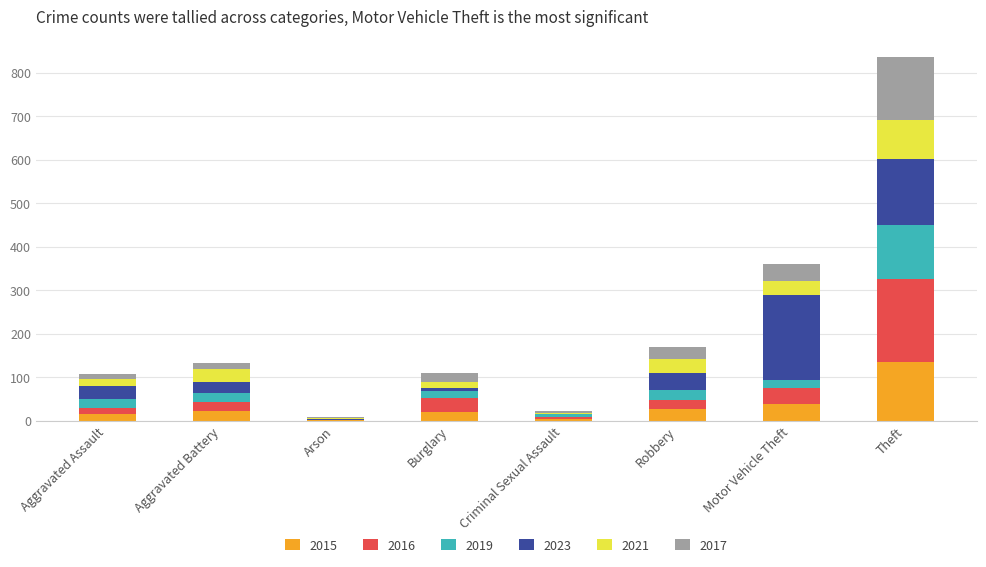

At which label does 2015 reach its peak?

Theft